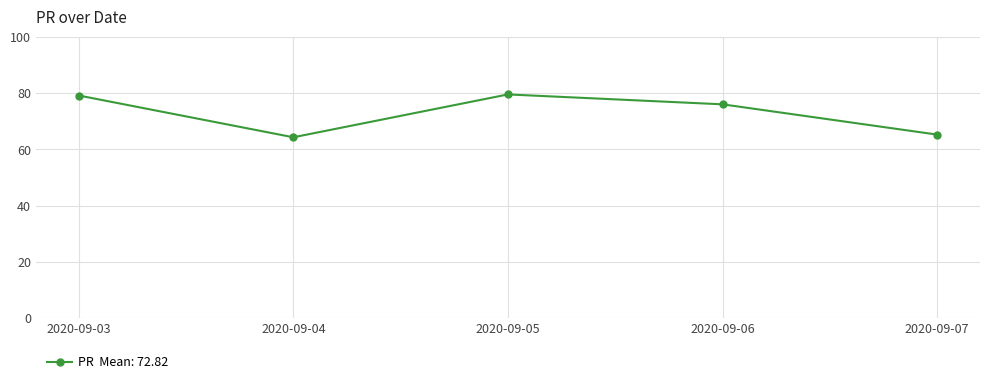

At which label is the value closest to 71?

2020-09-06